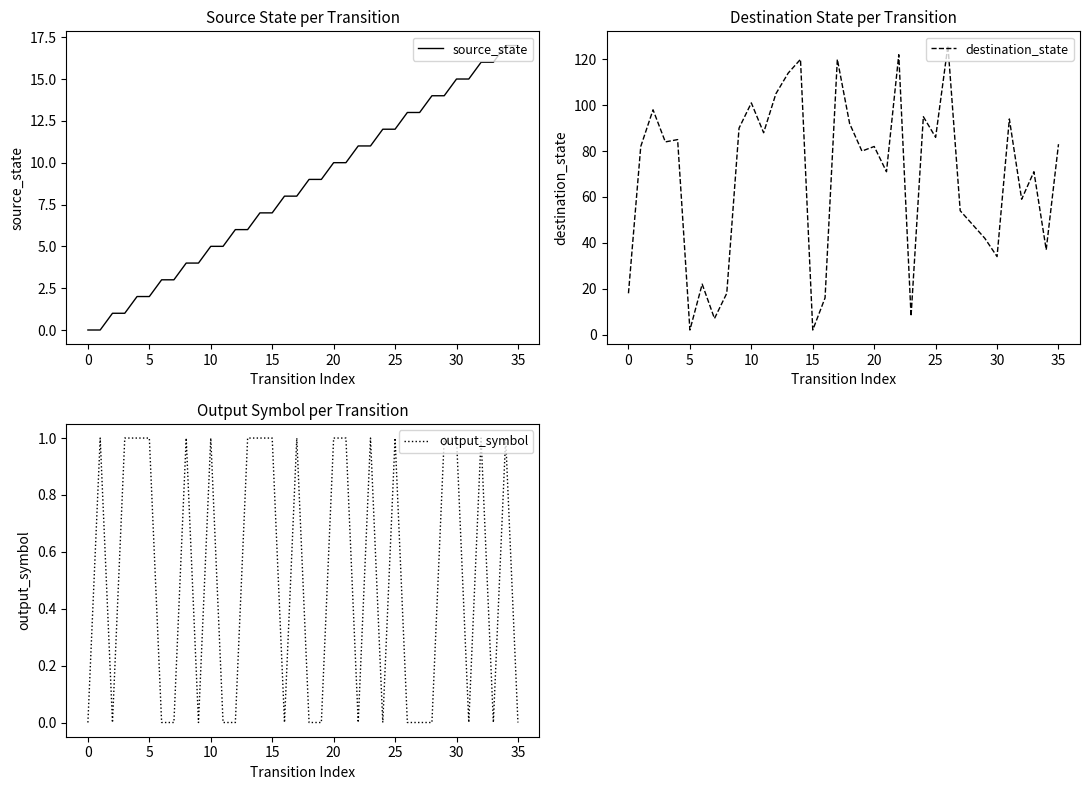

True or false: output_symbol and destination_state intersect in this chart.

False